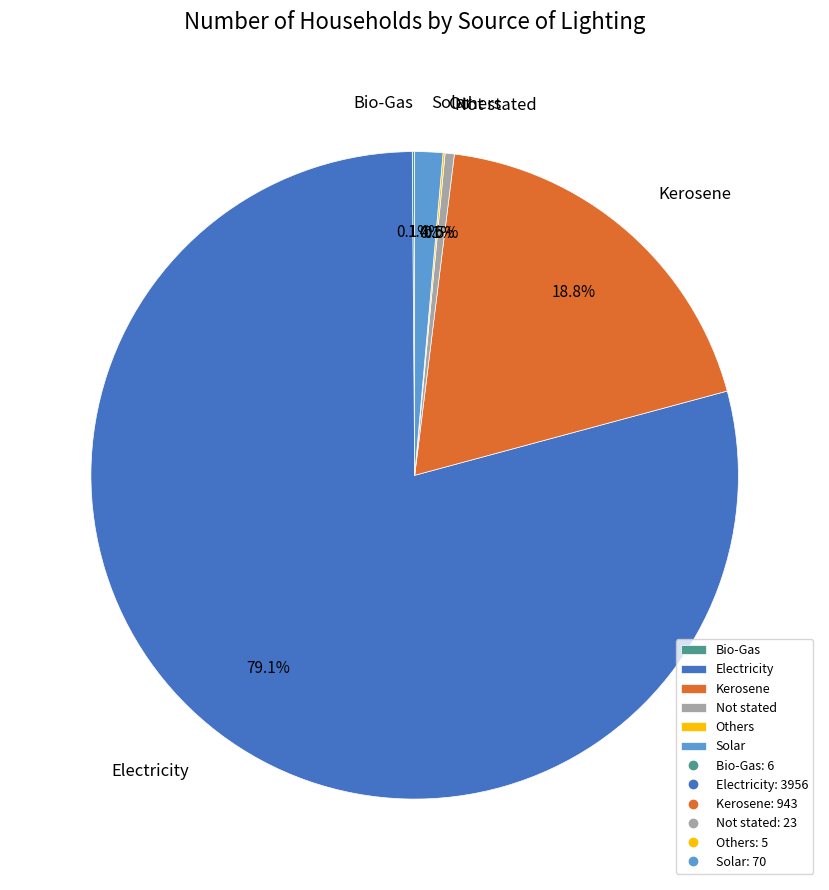

What portion of the pie excludes Electricity?

20.9%